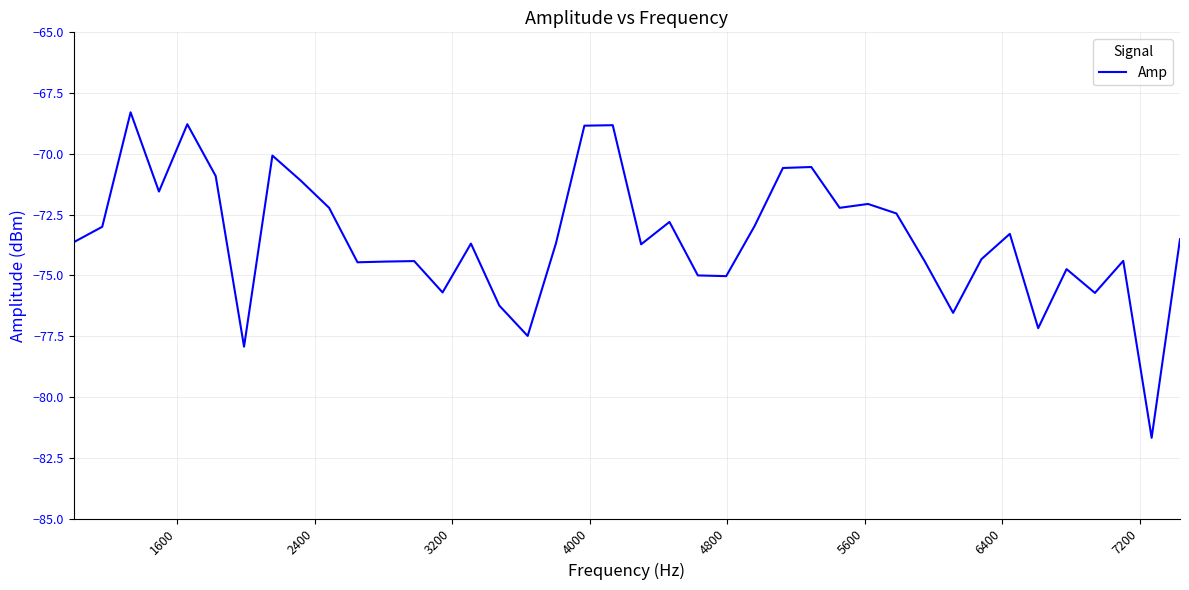

What is the minimum value shown in the chart?

-81.7